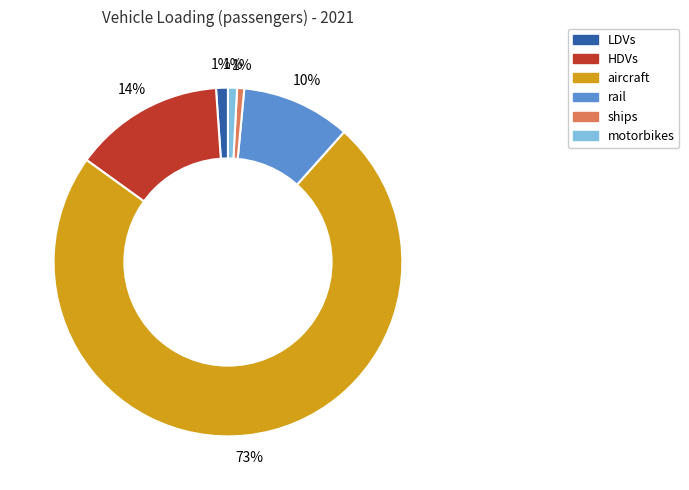

Count the number of slices in the pie.

6